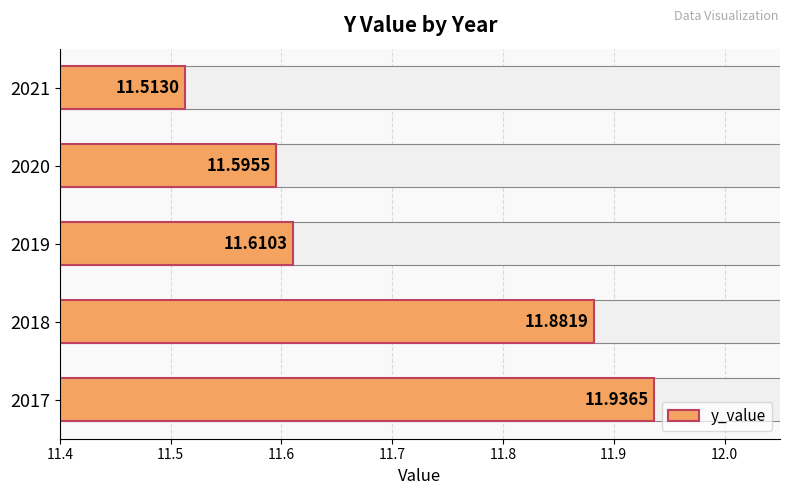

Is it true that the value at 2020 is 6.7?

False